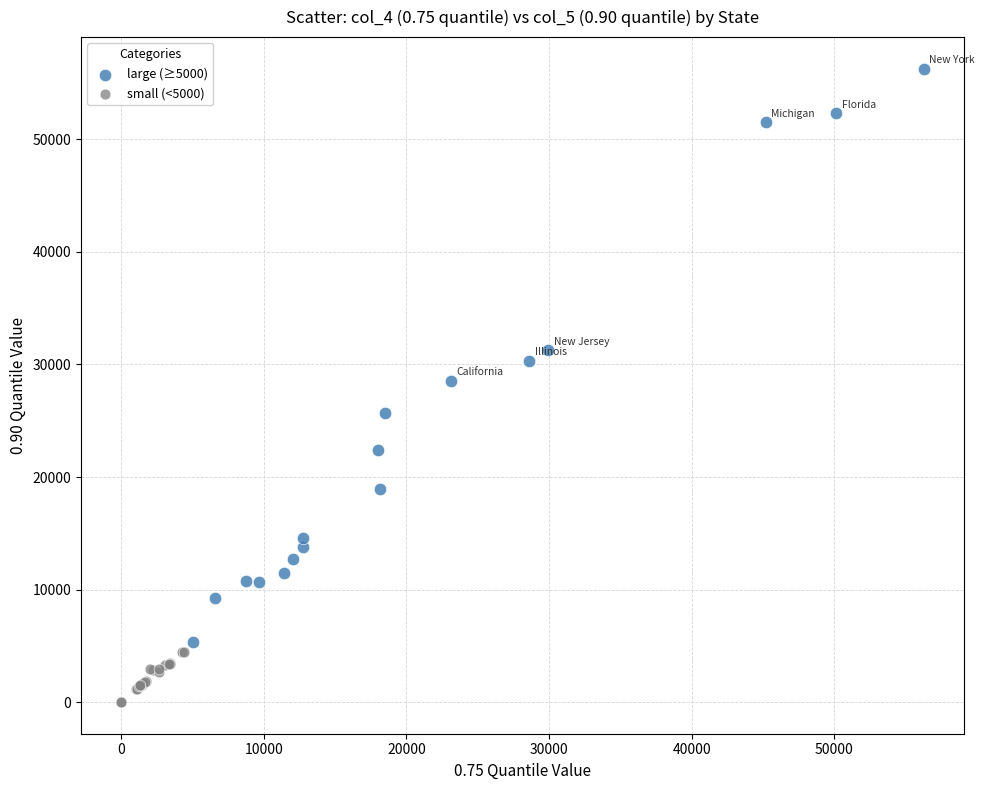

What are all the series names shown in the legend?

large (≥5000), small (<5000)